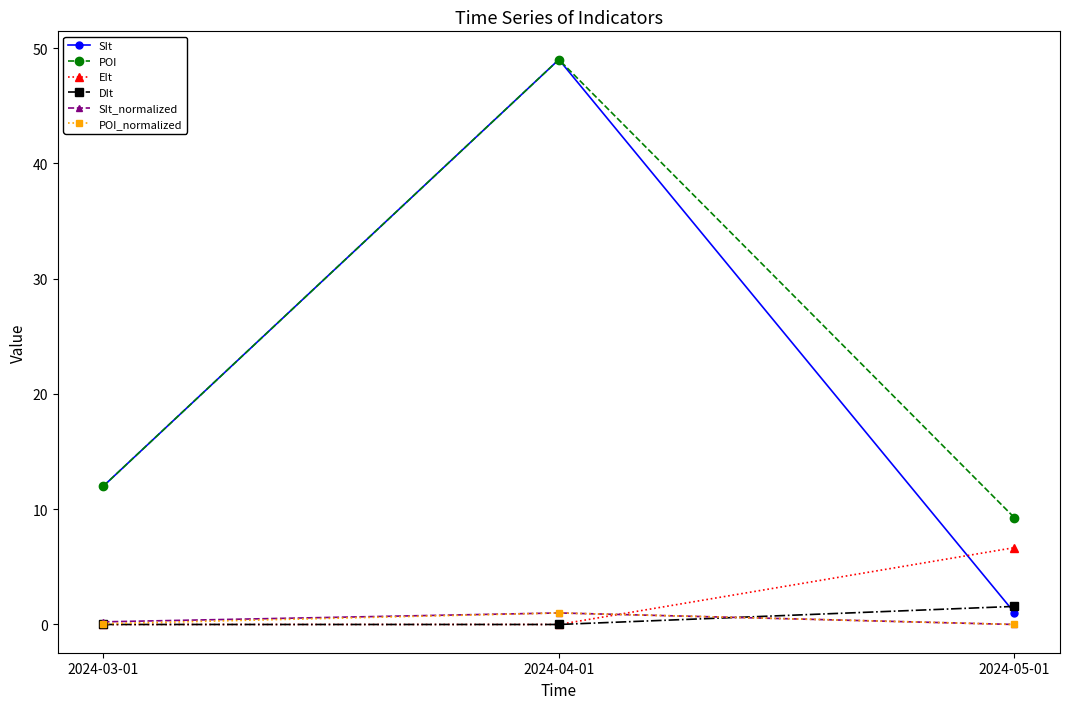

List the labels in order of POI value, largest first.

2024-04-01, 2024-03-01, 2024-05-01